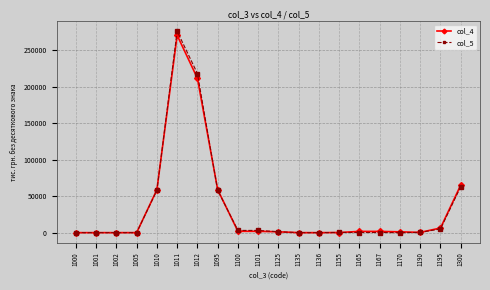

At which category does the chart reach its peak across all series?

1011